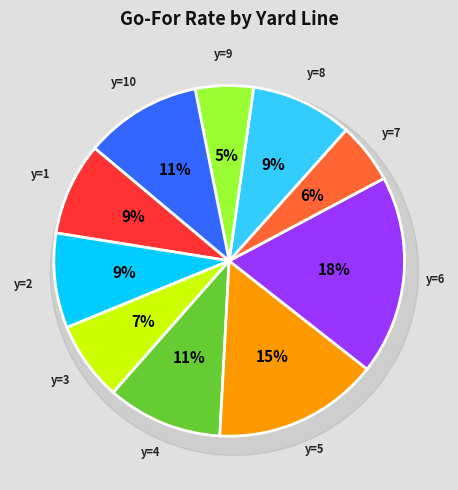

How many segments does this pie chart have?

10